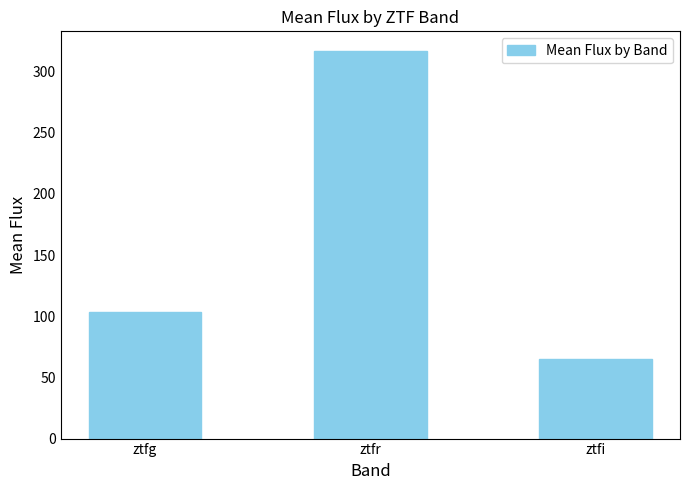

The value at ztfi is 65.3. True or false?

True